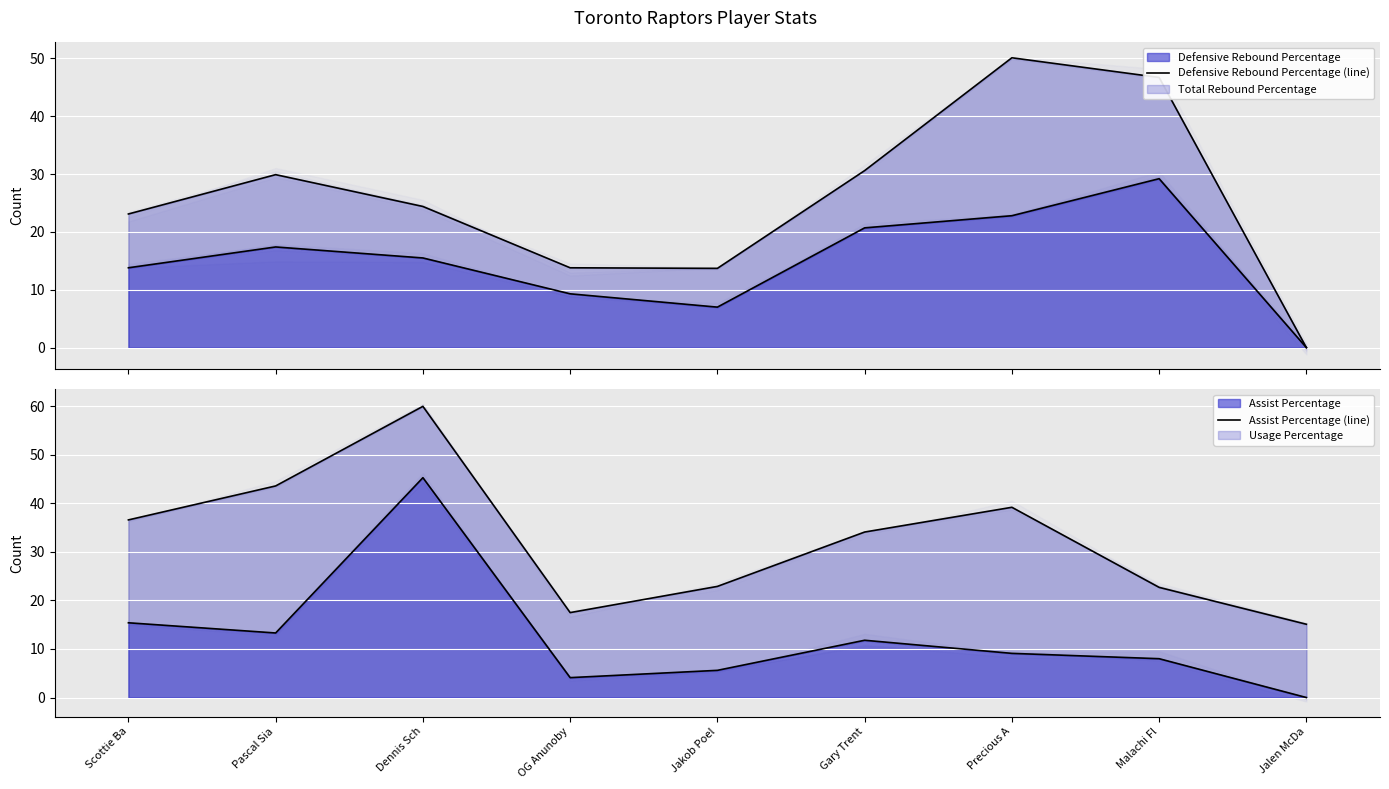

Is it true that Defensive Rebound Percentage (line) equals 10.7 at Precious A?

False